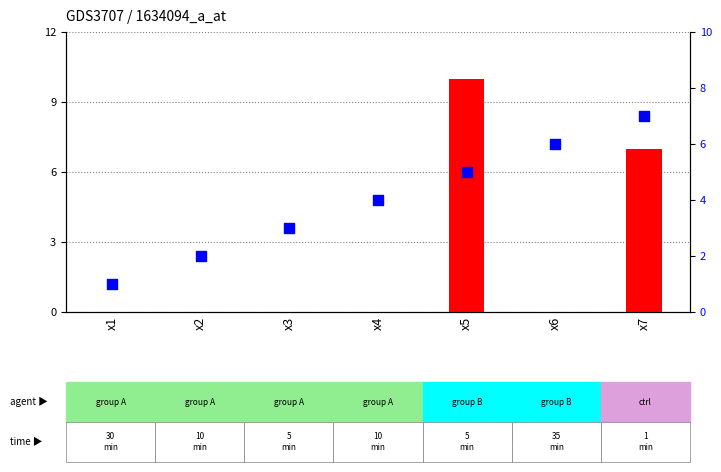

What are all the series names shown in the legend?

transformed count, percentile rank within the sample